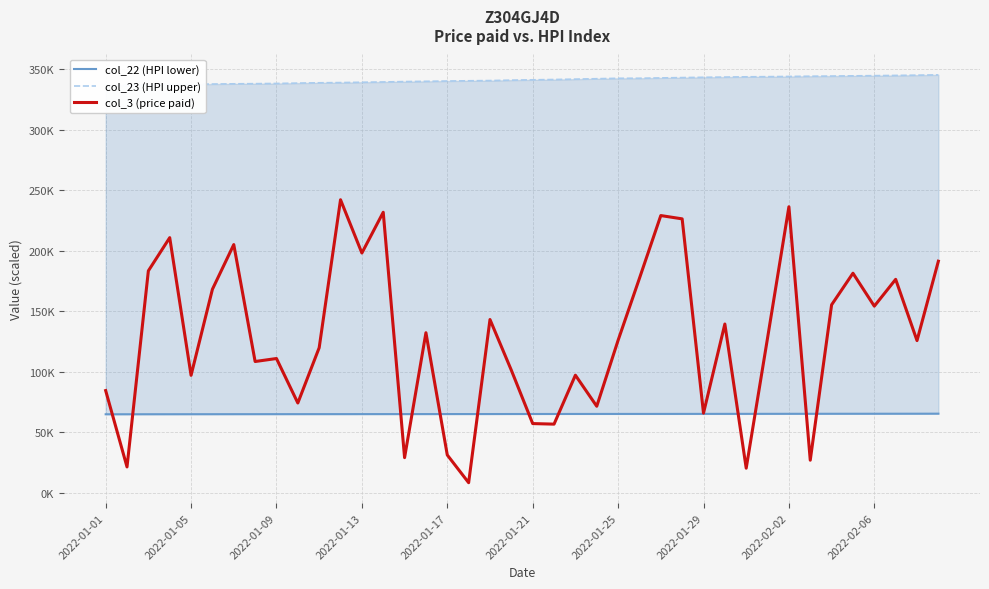

True or false: col_23 (HPI upper) and col_3 (price paid) cross at least once.

False